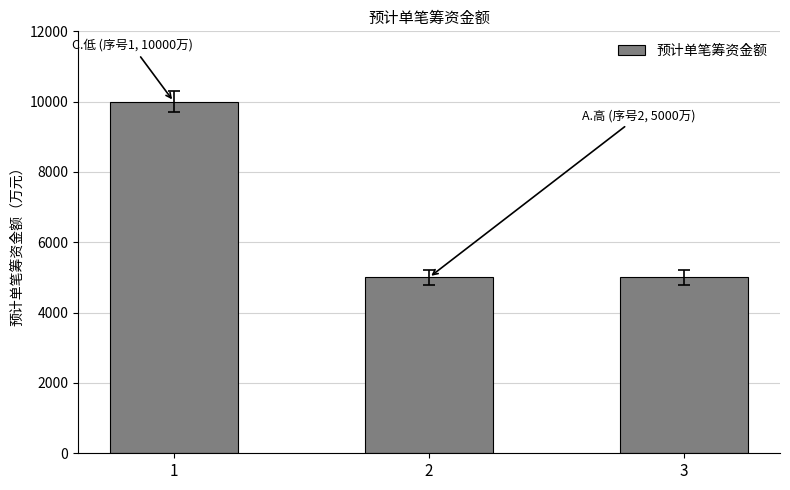

What is the ratio of the value at 3 to the value at 1?

0.5